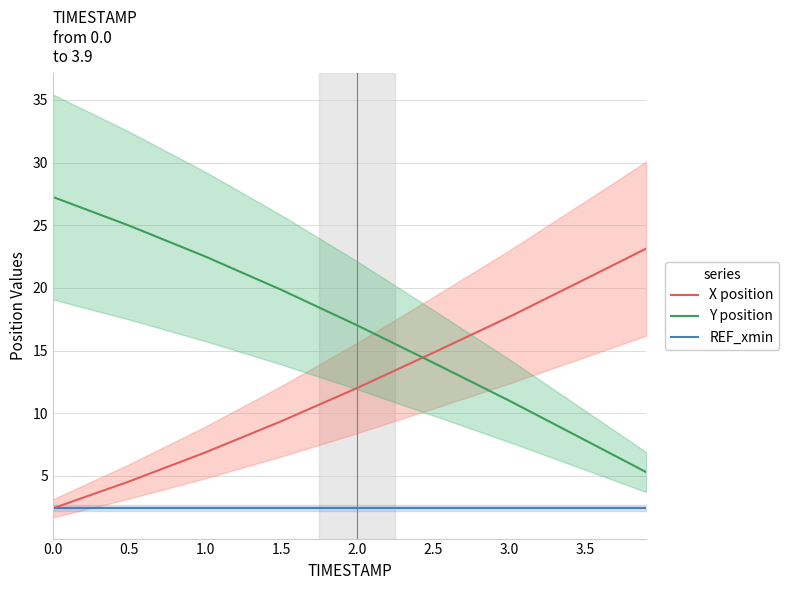

Reading left to right, what are all the values shown in this chart?

X position: 2.4	4.6	6.9	9.4	12.0	14.8	17.7	20.7	23.1
Y position: 27.3	25.0	22.5	19.9	17.0	14.0	11.0	7.8	5.3
REF_xmin: 2.4	2.4	2.4	2.4	2.4	2.4	2.4	2.4	2.4